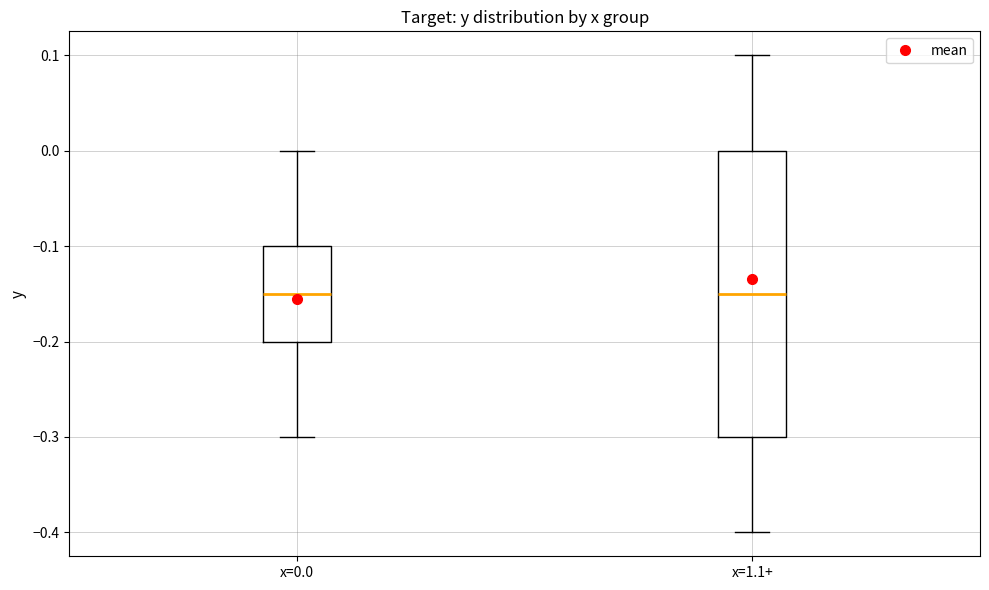

Which box is the tallest, from its lower edge to its upper edge?

x=1.1+